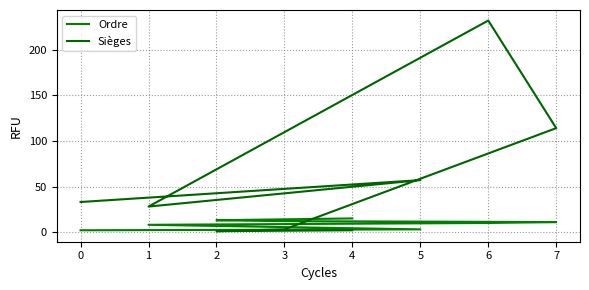

How many times do Sièges and Ordre cross each other?

1